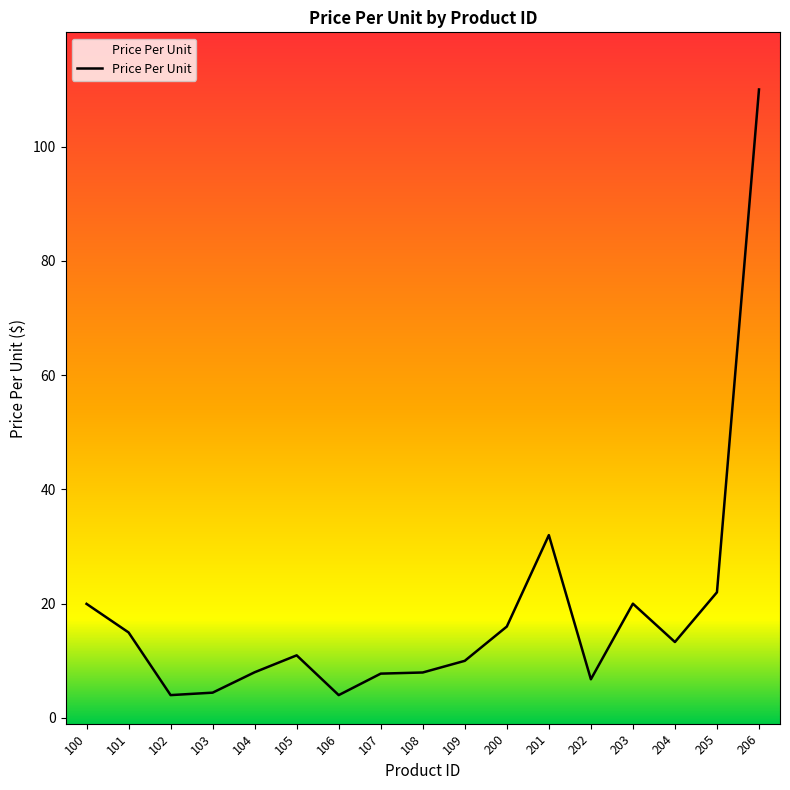

The chart shows a value of 9.6 at 100. True or false?

False